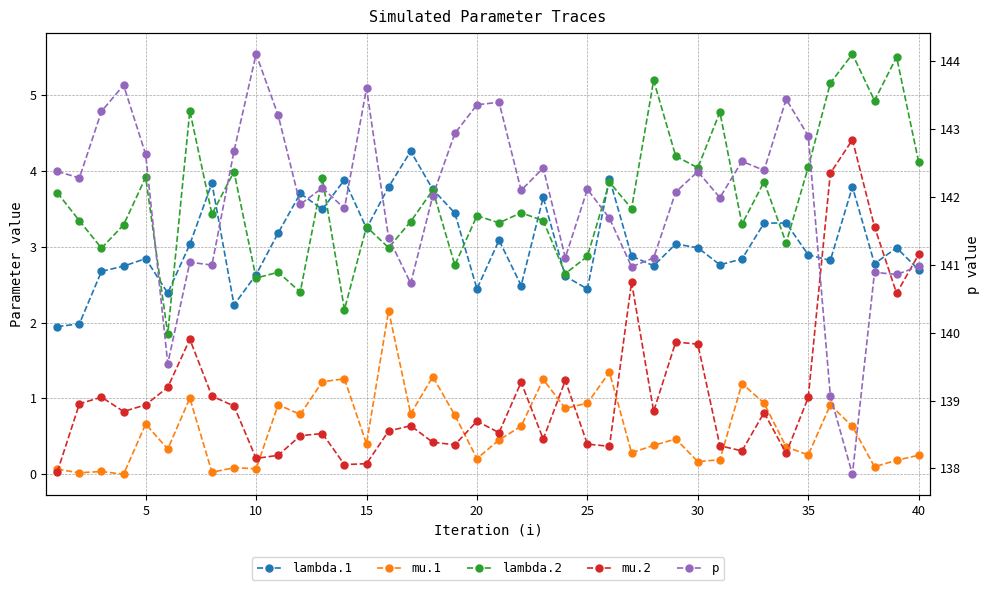

Which series ends up on top after the final intersection of mu.2 and mu.1?

mu.2